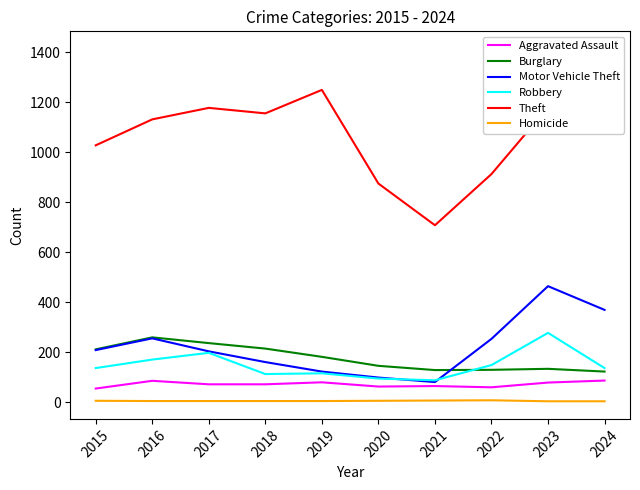

Where is the first local maximum for Aggravated Assault?

2016